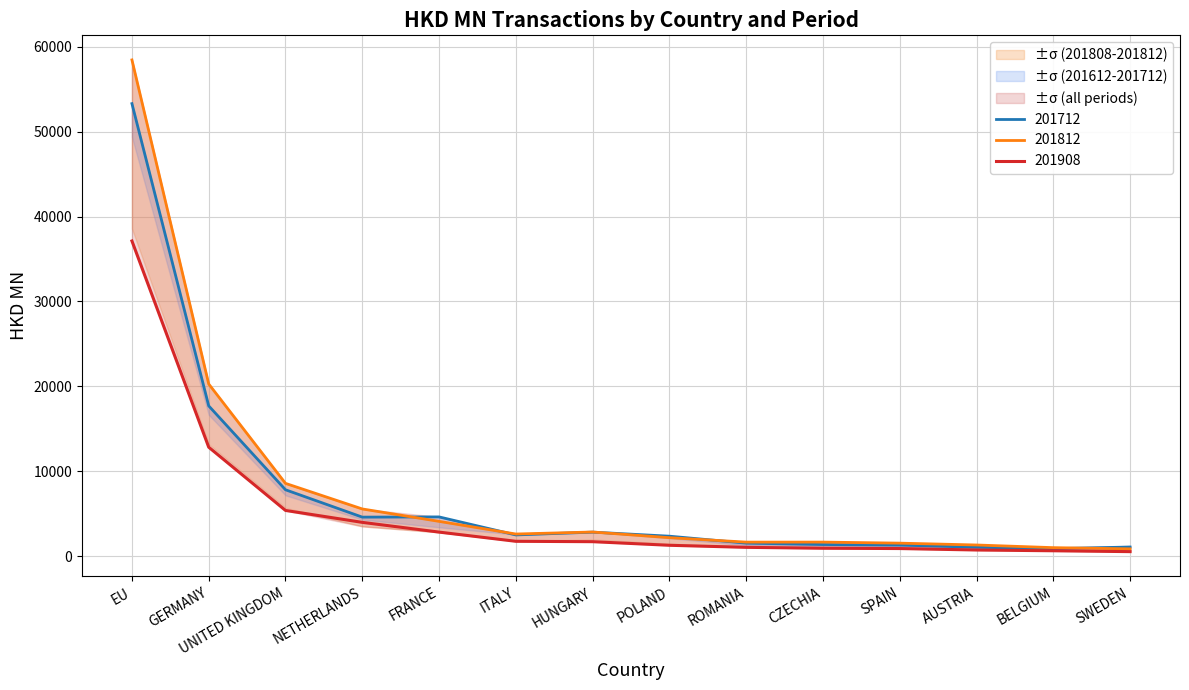

How many data points in 201808 are less than 1703?

7